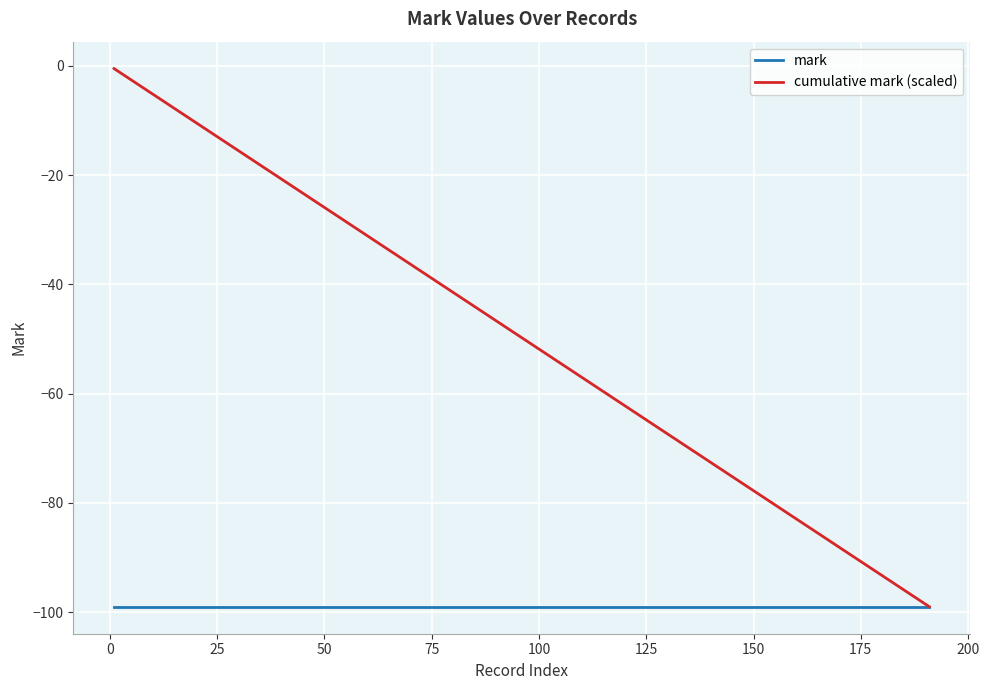

How many categories are shown in the chart?

20